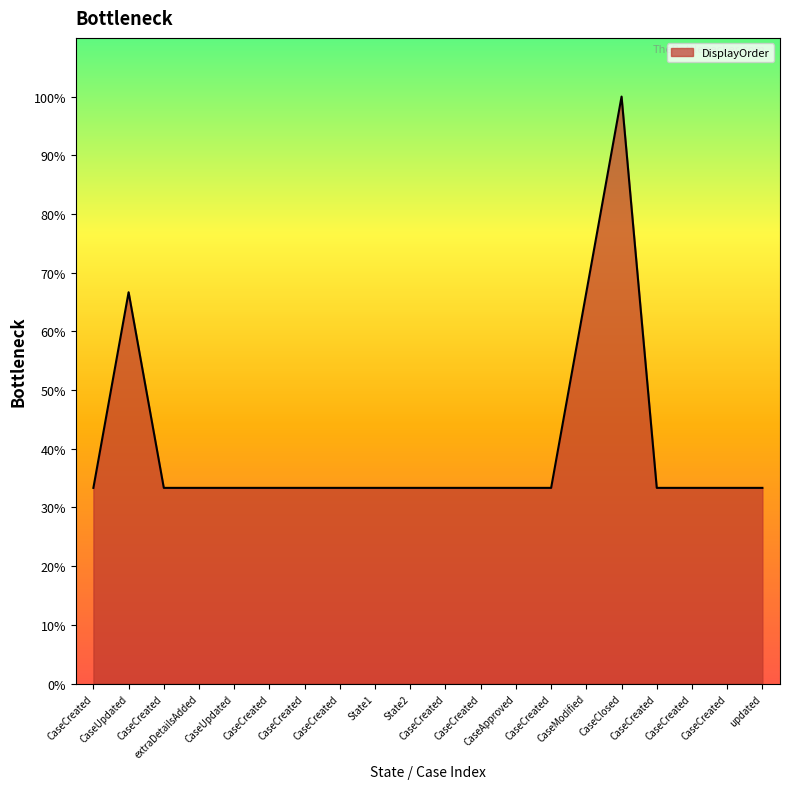

Reading left to right, transcribe all the data shown in this chart.

33.3	66.7	33.3	33.3	33.3	33.3	33.3	33.3	33.3	33.3	33.3	33.3	33.3	33.3	66.7	100.0	33.3	33.3	33.3	33.3